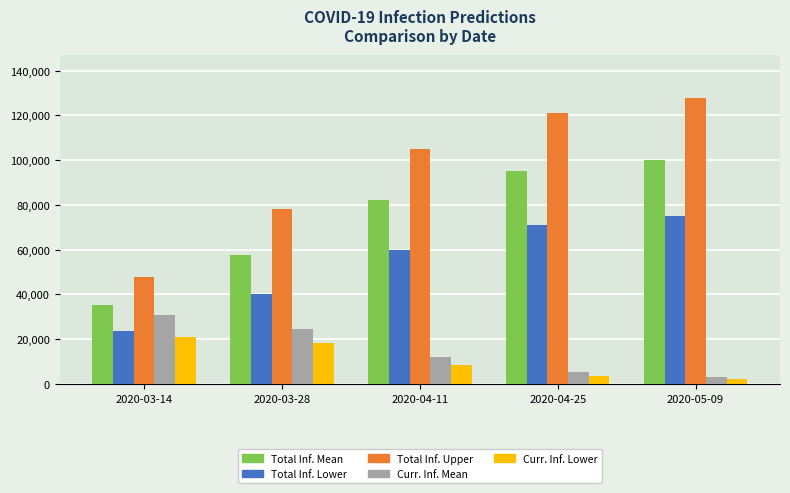

What is the greatest value displayed?

128000